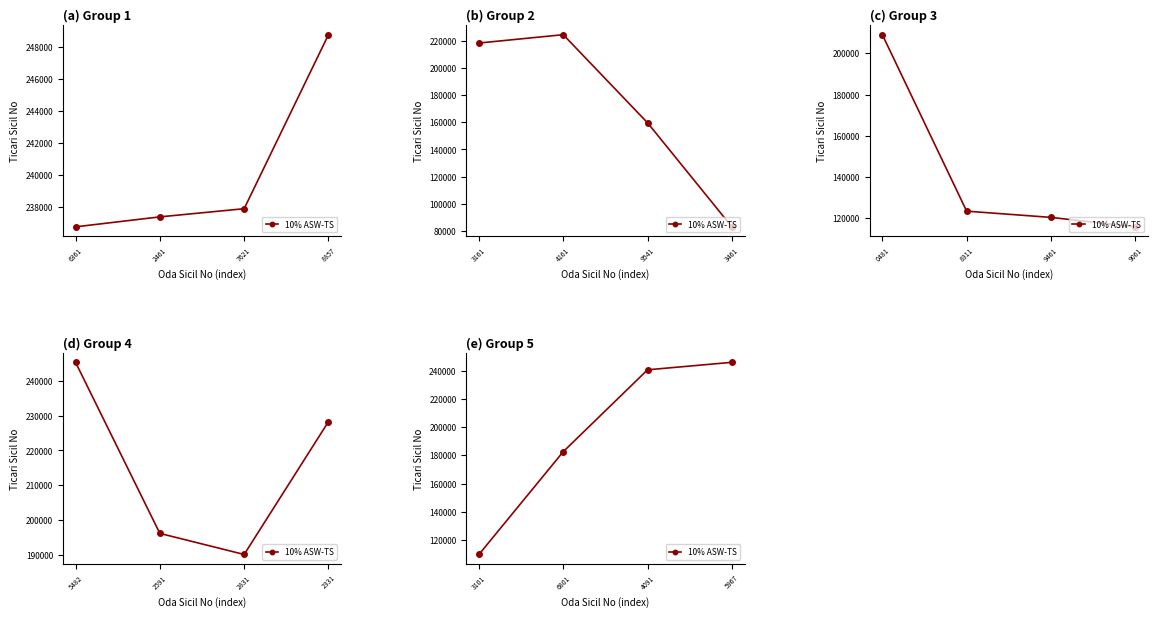

How many lines are shown in the chart?

1